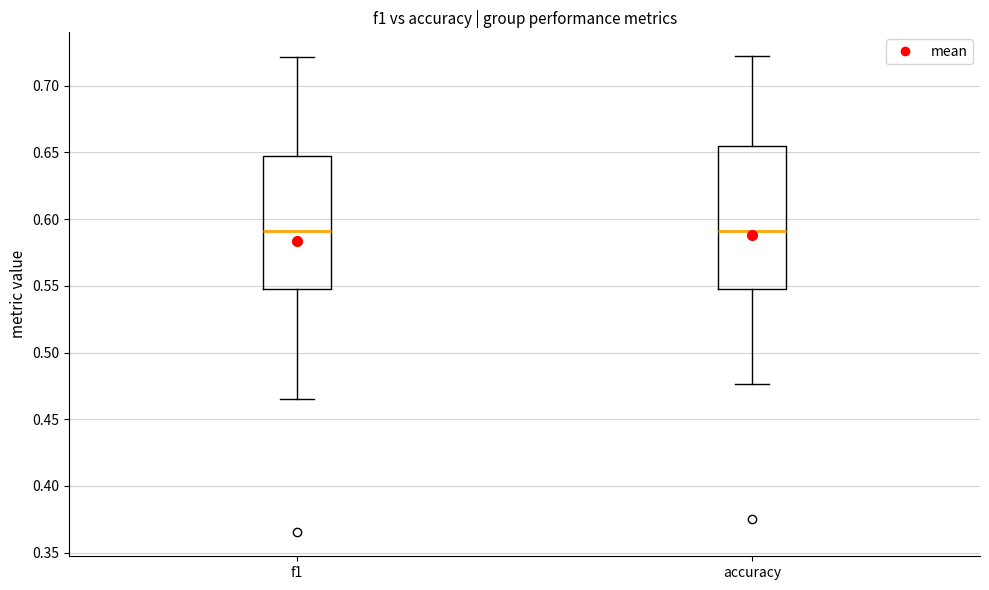

Reading left to right, read every box against the y-axis: the position of its median line, the range the box covers, and the ends of its whiskers. The values are not printed on the chart, so give them approximately, as read against the axis.

f1: median 0.590, box 0.545 to 0.650, whiskers 0.465 to 0.720
accuracy: median 0.590, box 0.550 to 0.655, whiskers 0.475 to 0.720